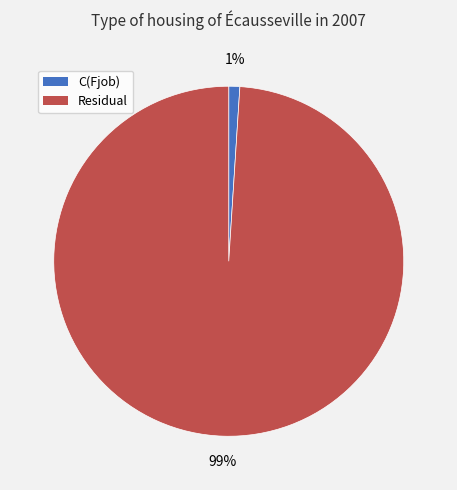

To the nearest percent, what is the average slice percentage?

50%